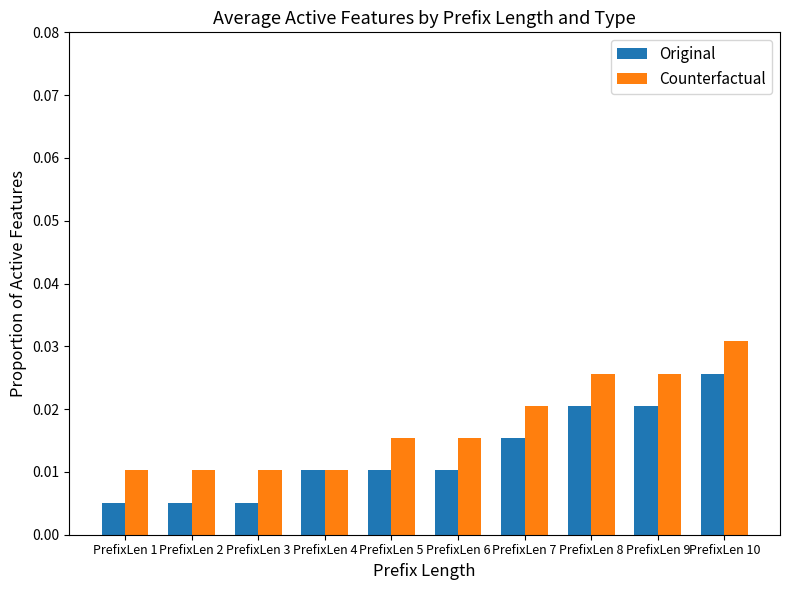

At how many categories does at least one series exceed 0?

10